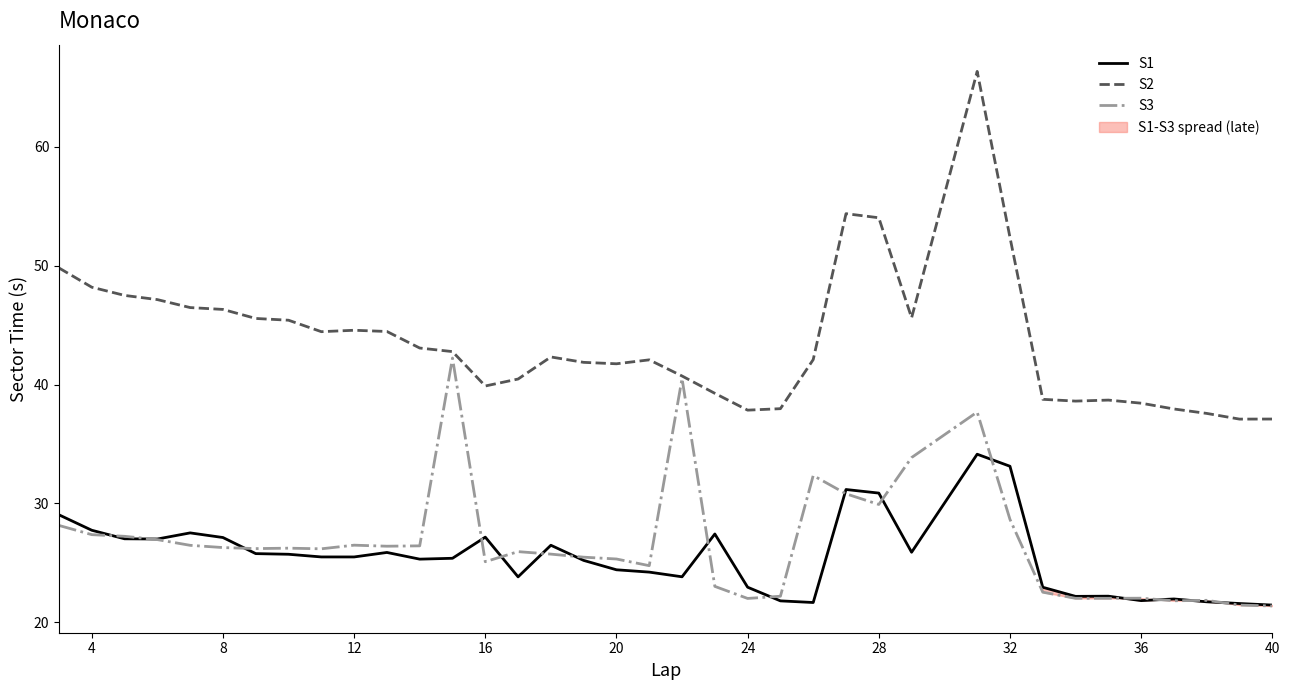

What are all the series names shown in the legend?

S1, S2, S3